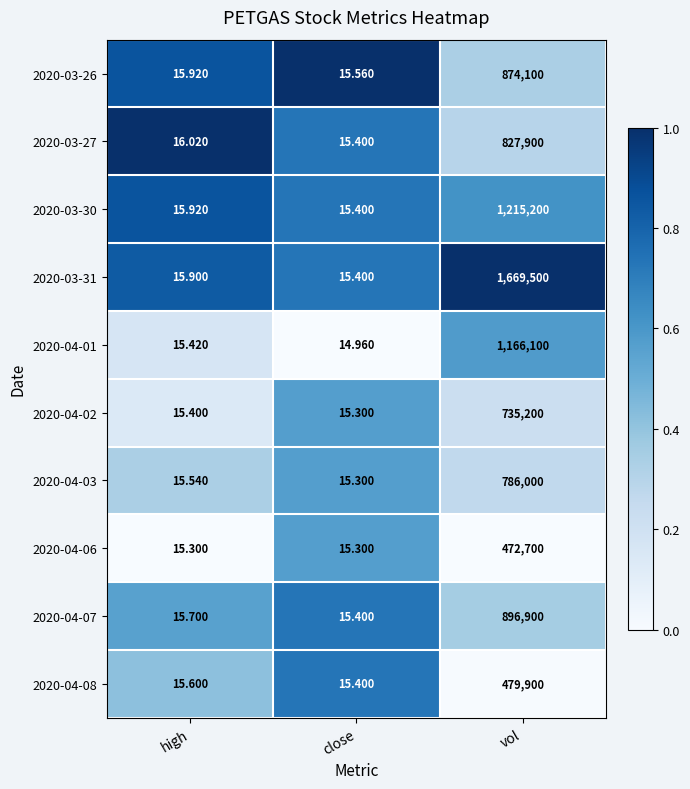

Rank the categories by 2020-04-07 value from highest to lowest.

vol, high, close